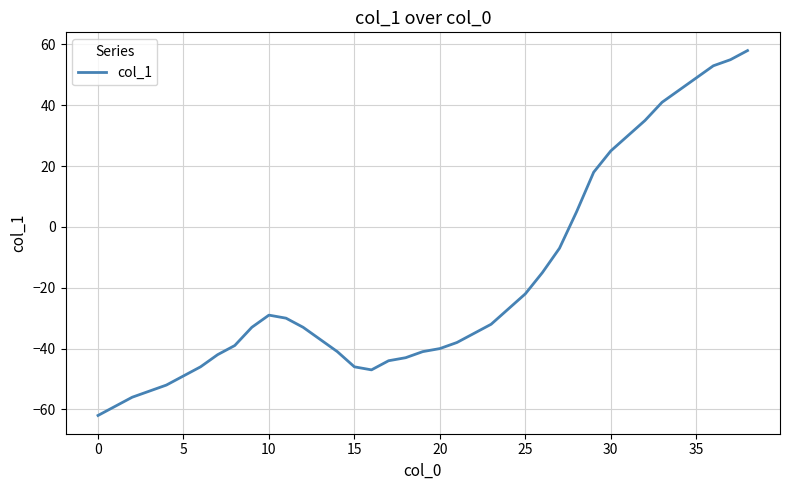

What is the minimum value shown in the chart?

-62